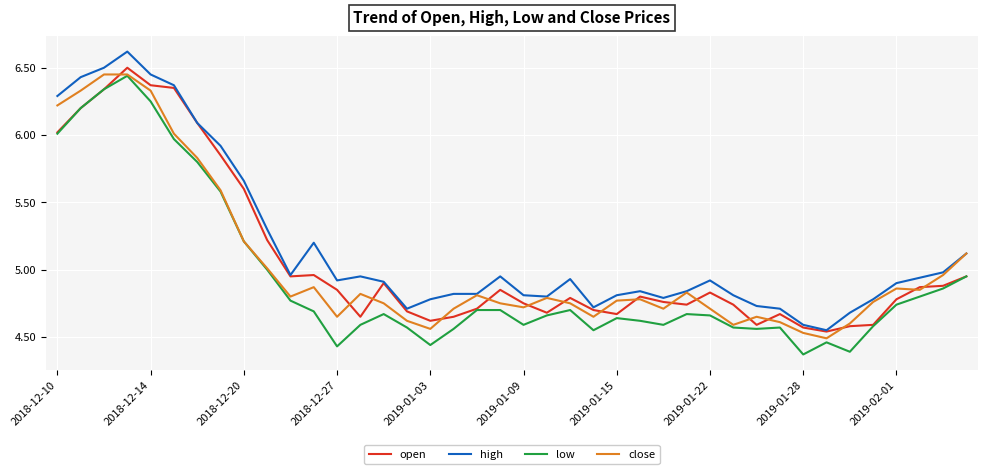

What is the greatest value displayed?

6.6